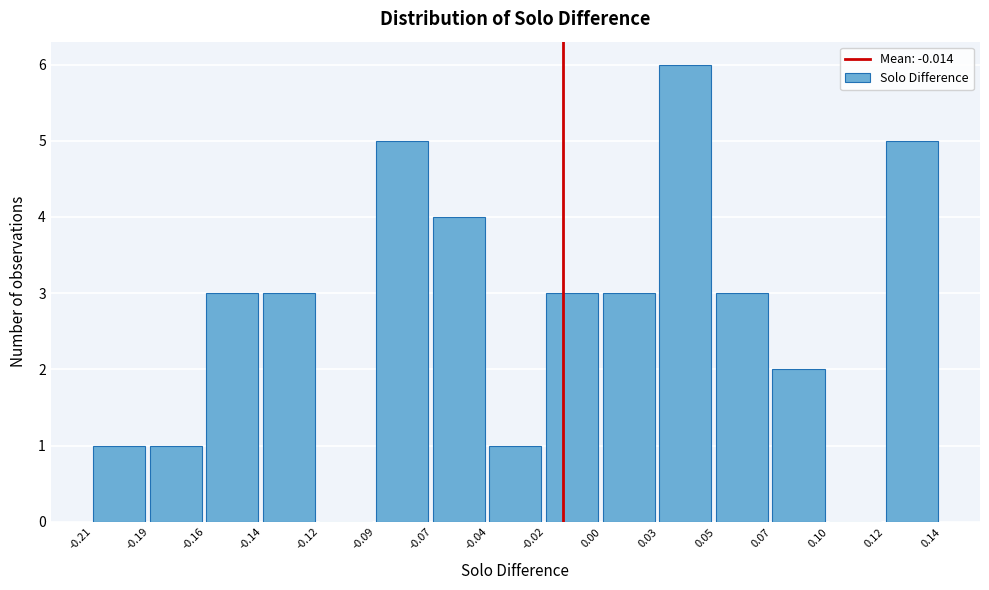

Reading left to right, extract all data points from this chart.

-0.21=1	-0.19=1	-0.16=3	-0.14=3	-0.12=0	-0.09=5	-0.07=4	-0.04=1	-0.02=3	0.00=3	0.03=6	0.05=3	0.07=2	0.10=0	0.12=5